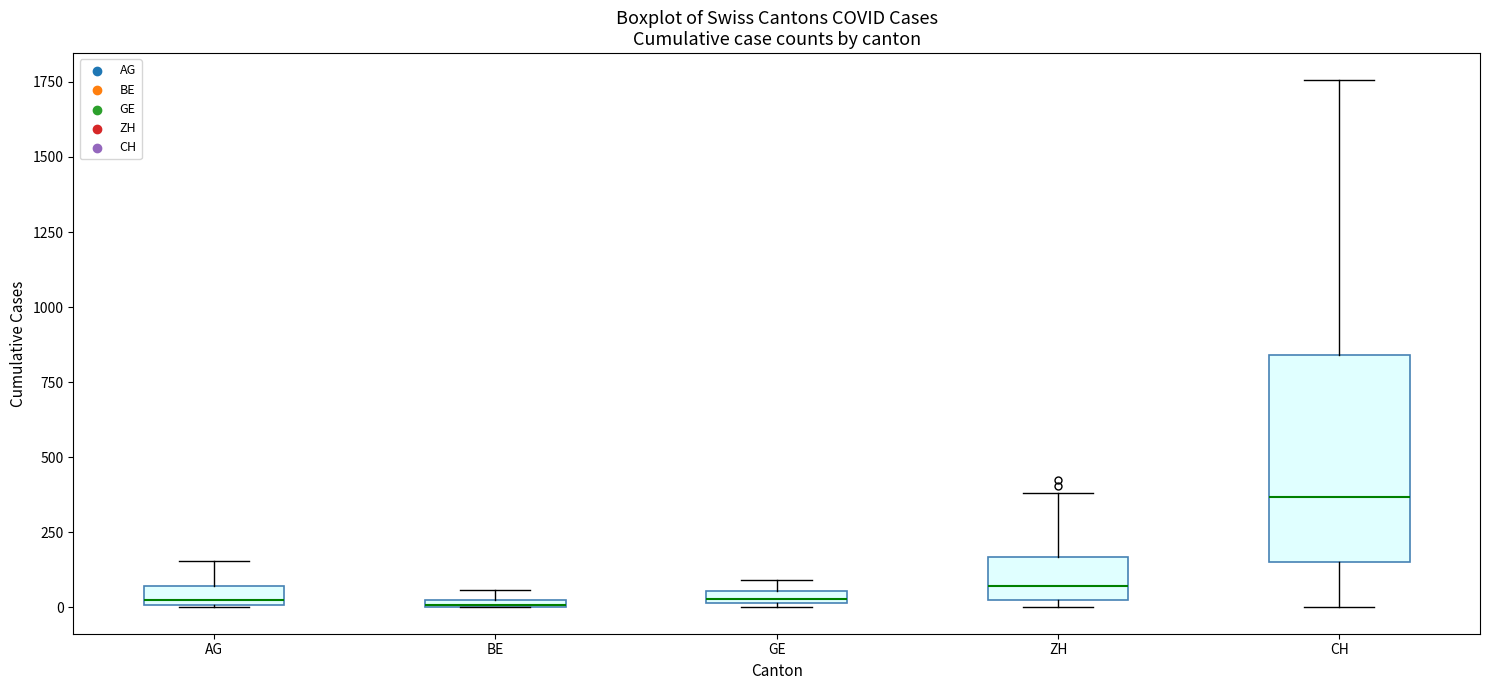

Where does the upper whisker of the box for ZH end on the y-axis? The values are not printed on the chart, so give them approximately, as read against the axis.

400